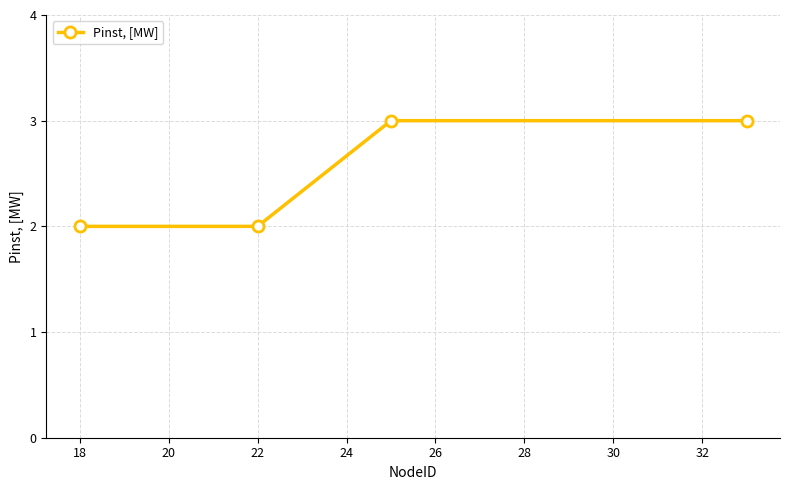

True or false: there are more than 1 points higher than both neighbors.

False